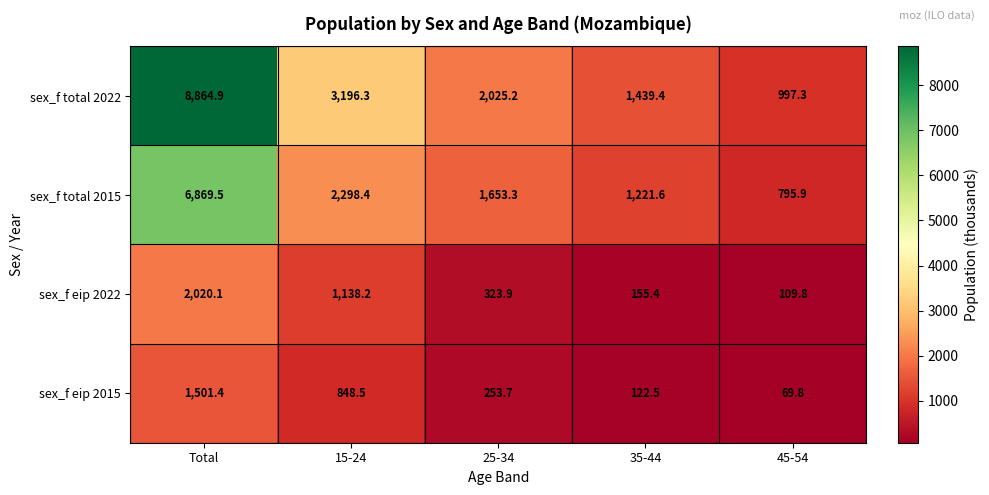

True or false: sex_f eip 2022 has a value of 212.1 at 35-44.

False